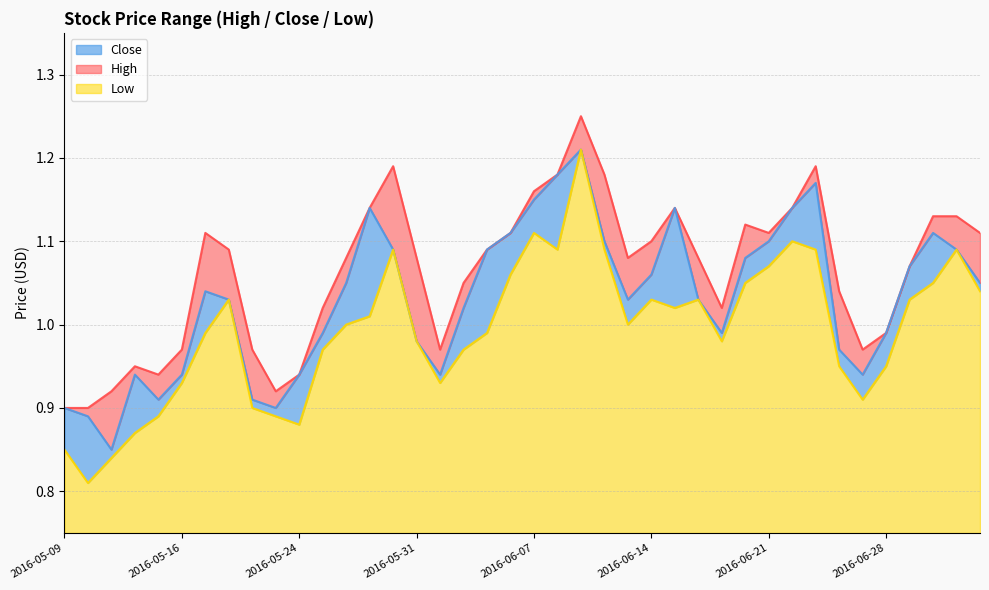

Reading left to right, list all the values displayed in this chart.

High: 2016-05-09=0.9	2016-05-10=0.9	2016-05-11=0.9	2016-05-12=0.9	2016-05-13=0.9	2016-05-16=1.0	2016-05-17=1.1	2016-05-18=1.1	2016-05-19=1.0	2016-05-23=0.9	2016-05-24=0.9	2016-05-25=1.0	2016-05-26=1.1	2016-05-27=1.1	2016-05-30=1.2	2016-05-31=1.1	2016-06-01=1.0	2016-06-02=1.1	2016-06-03=1.1	2016-06-06=1.1	2016-06-07=1.2	2016-06-08=1.2	2016-06-09=1.2	2016-06-10=1.2	2016-06-13=1.1	2016-06-14=1.1	2016-06-15=1.1	2016-06-16=1.1	2016-06-17=1.0	2016-06-20=1.1	2016-06-21=1.1	2016-06-22=1.1	2016-06-23=1.2	2016-06-24=1.0	2016-06-27=1.0	2016-06-28=1.0	2016-06-29=1.1	2016-06-30=1.1	2016-07-04=1.1	2016-07-05=1.1
Close: 2016-05-09=0.9	2016-05-10=0.9	2016-05-11=0.8	2016-05-12=0.9	2016-05-13=0.9	2016-05-16=0.9	2016-05-17=1.0	2016-05-18=1.0	2016-05-19=0.9	2016-05-23=0.9	2016-05-24=0.9	2016-05-25=1.0	2016-05-26=1.1	2016-05-27=1.1	2016-05-30=1.1	2016-05-31=1.0	2016-06-01=0.9	2016-06-02=1.0	2016-06-03=1.1	2016-06-06=1.1	2016-06-07=1.1	2016-06-08=1.2	2016-06-09=1.2	2016-06-10=1.1	2016-06-13=1.0	2016-06-14=1.1	2016-06-15=1.1	2016-06-16=1.0	2016-06-17=1.0	2016-06-20=1.1	2016-06-21=1.1	2016-06-22=1.1	2016-06-23=1.2	2016-06-24=1.0	2016-06-27=0.9	2016-06-28=1.0	2016-06-29=1.1	2016-06-30=1.1	2016-07-04=1.1	2016-07-05=1.1
Low: 2016-05-09=0.8	2016-05-10=0.8	2016-05-11=0.8	2016-05-12=0.9	2016-05-13=0.9	2016-05-16=0.9	2016-05-17=1.0	2016-05-18=1.0	2016-05-19=0.9	2016-05-23=0.9	2016-05-24=0.9	2016-05-25=1.0	2016-05-26=1.0	2016-05-27=1.0	2016-05-30=1.1	2016-05-31=1.0	2016-06-01=0.9	2016-06-02=1.0	2016-06-03=1.0	2016-06-06=1.1	2016-06-07=1.1	2016-06-08=1.1	2016-06-09=1.2	2016-06-10=1.1	2016-06-13=1.0	2016-06-14=1.0	2016-06-15=1.0	2016-06-16=1.0	2016-06-17=1.0	2016-06-20=1.1	2016-06-21=1.1	2016-06-22=1.1	2016-06-23=1.1	2016-06-24=0.9	2016-06-27=0.9	2016-06-28=0.9	2016-06-29=1.0	2016-06-30=1.1	2016-07-04=1.1	2016-07-05=1.0